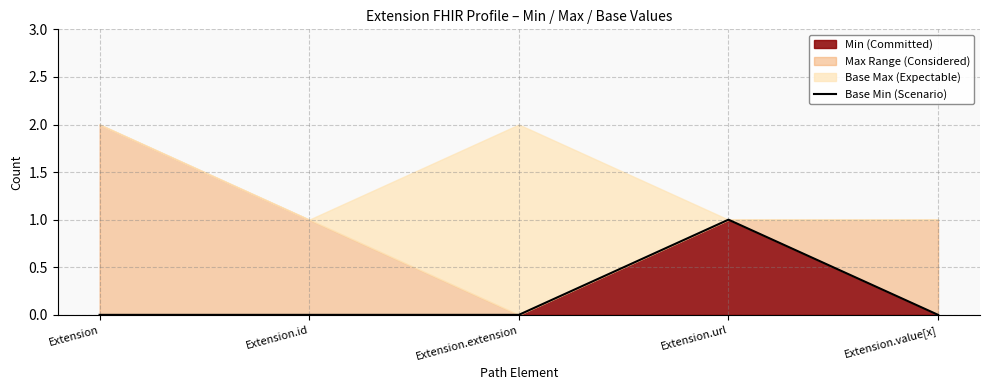

List the labels in order of value, smallest first.

Extension, Extension.id, Extension.extension, Extension.value[x], Extension.url